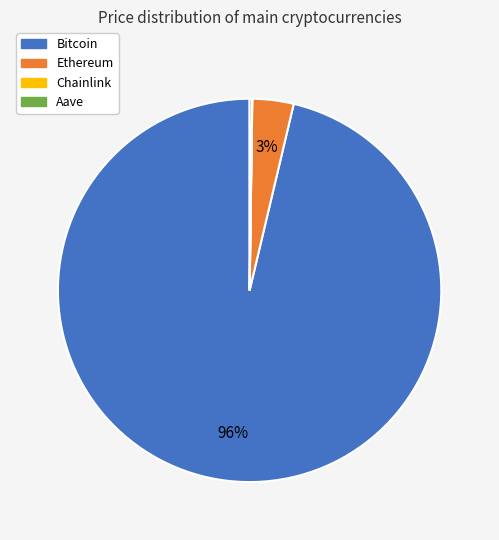

To the nearest percent, what is the average slice percentage?

25%